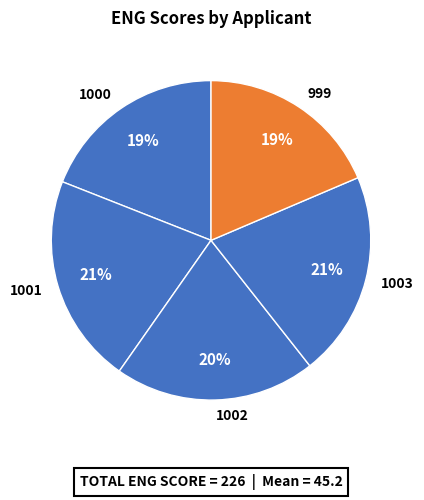

Count the number of slices in the pie.

5